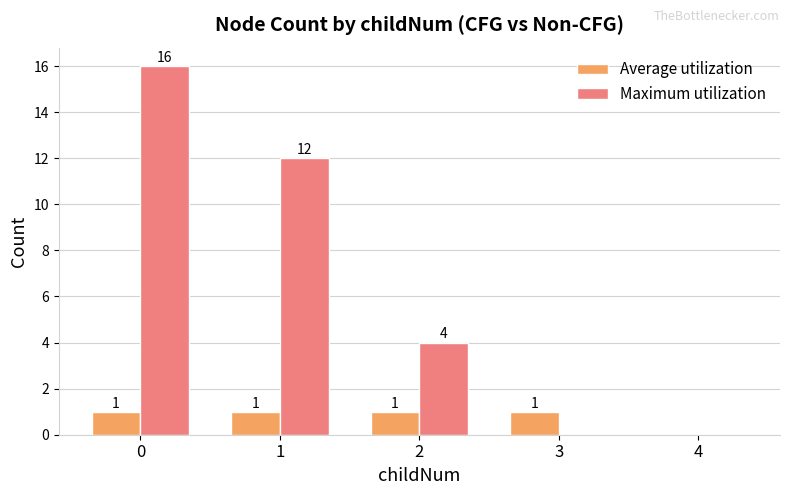

How many values in Maximum utilization are above zero?

3